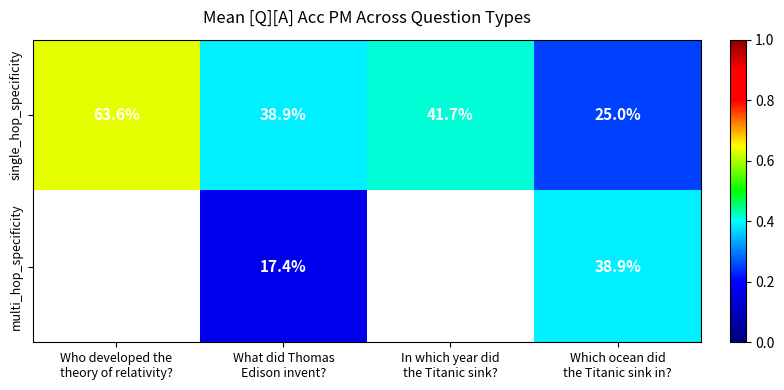

True or false: single_hop_specificity has a value of 0.6 at Who developed the theory of relativity?.

True